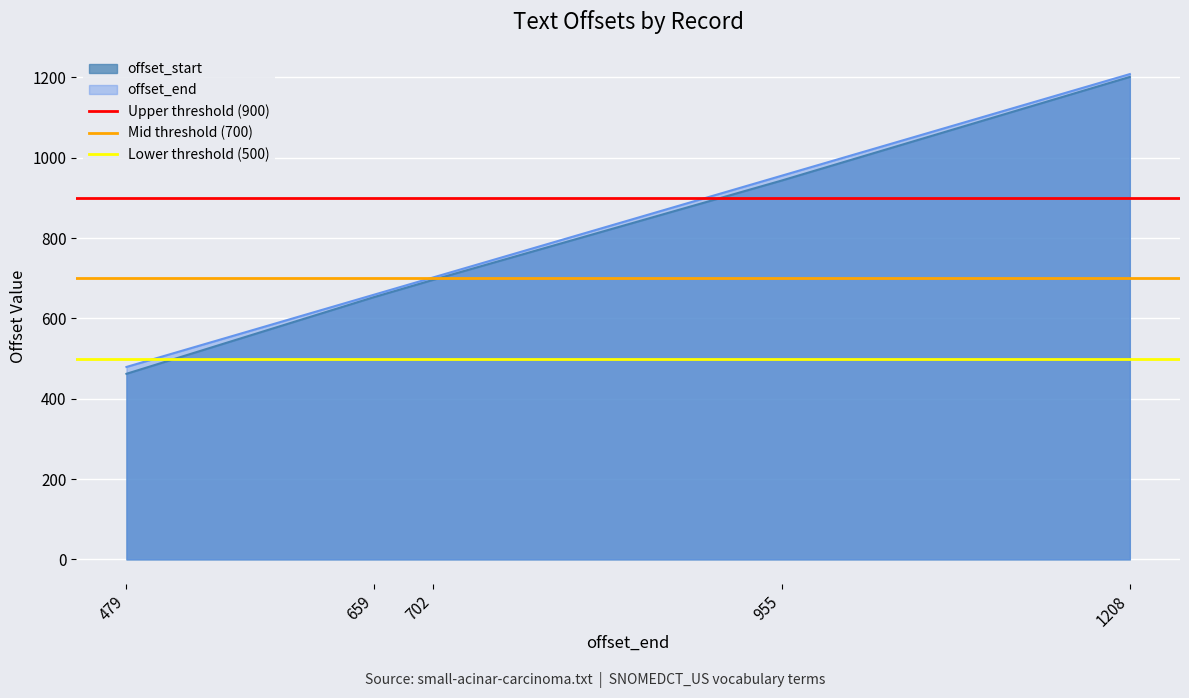

What is the value of the Mid threshold (700) point at the 1st from the left?

700